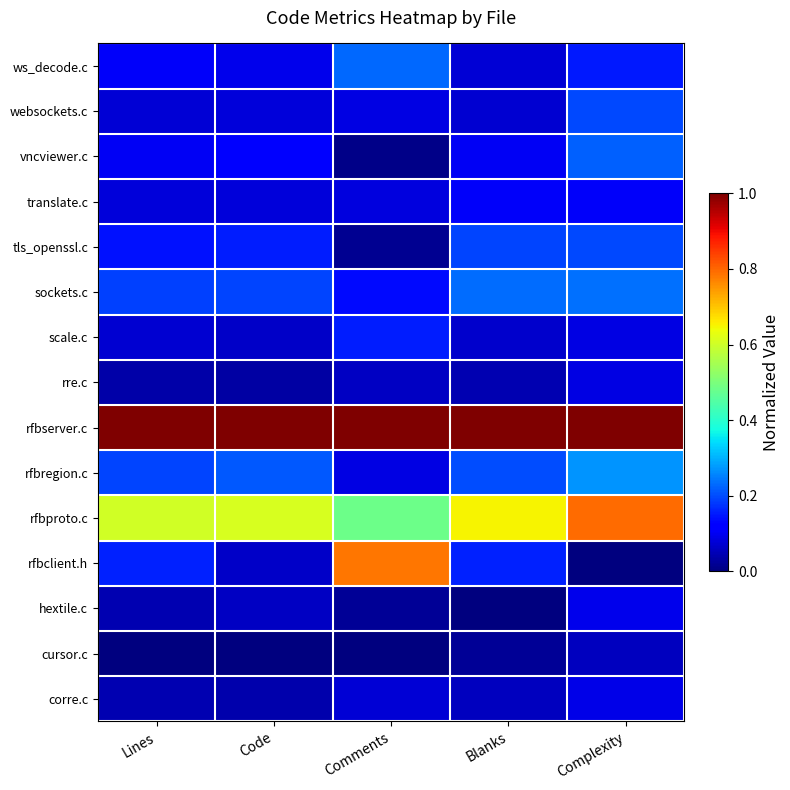

Which has a higher value, Complexity or Lines?

Complexity